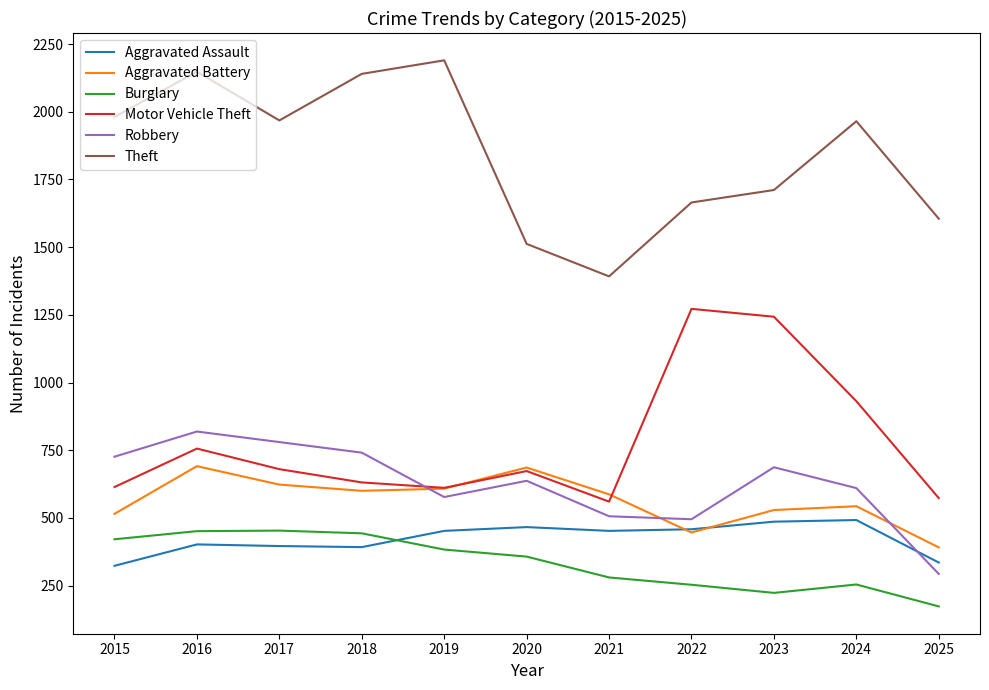

Which series has the largest range (max minus min)?

Theft